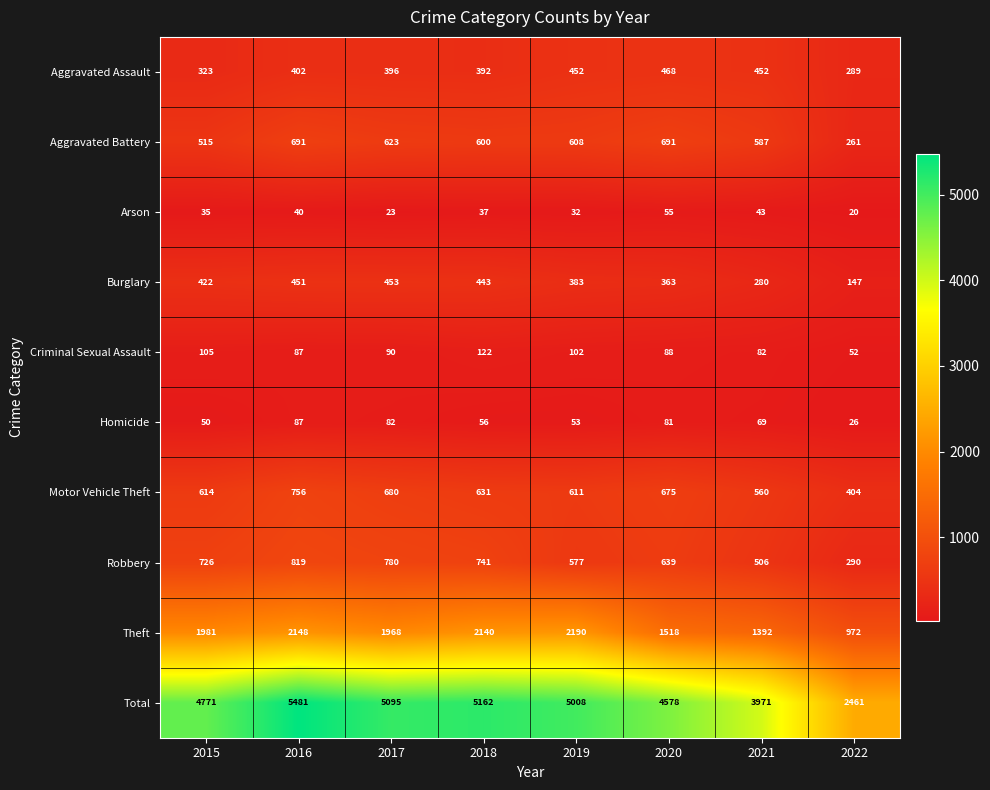

What is the difference between the second highest and second lowest values in the Burglary series?

171